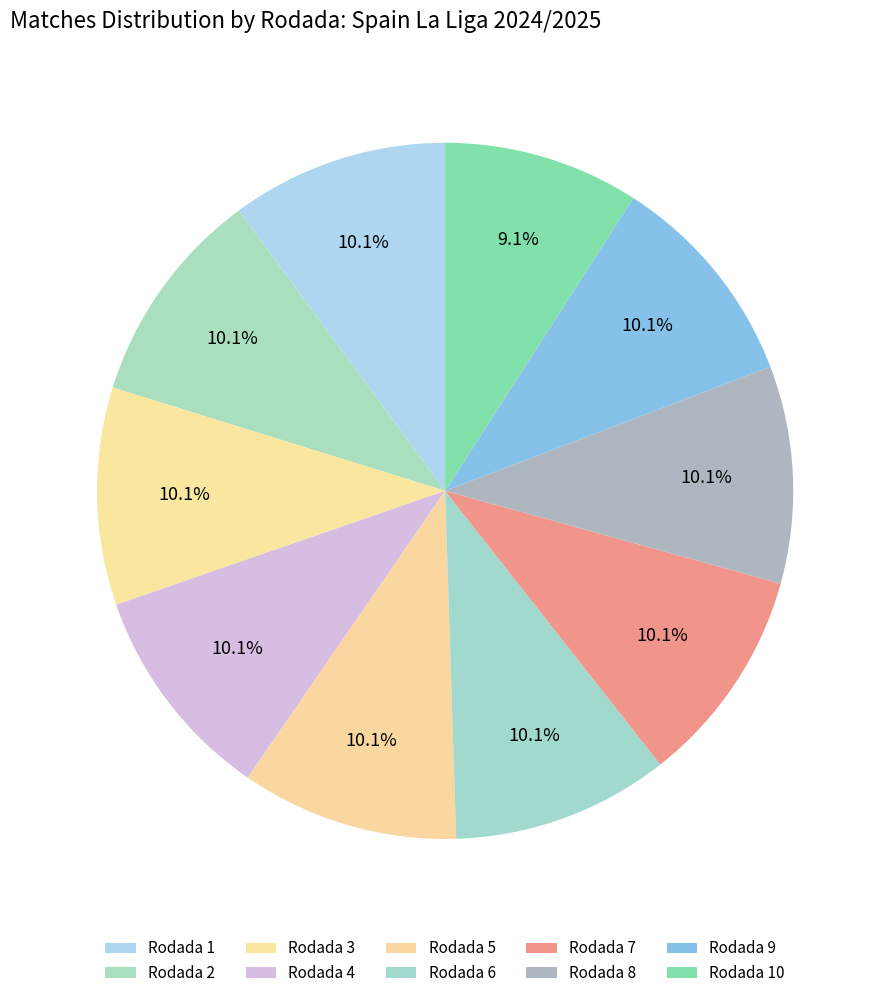

True or false: Rodada 6 accounts for 10% of the total.

True